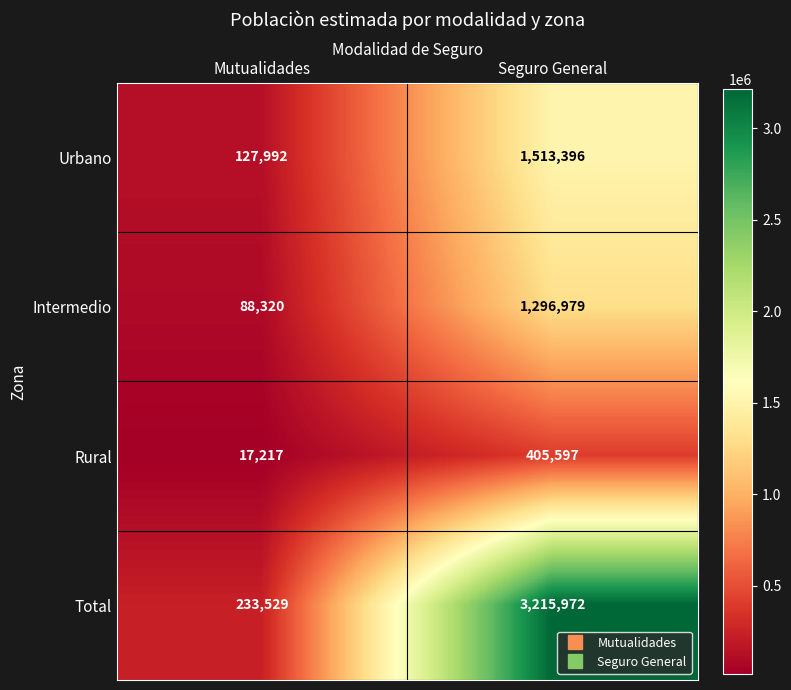

True or false: Total has a value of 5663353 at Seguro General.

False